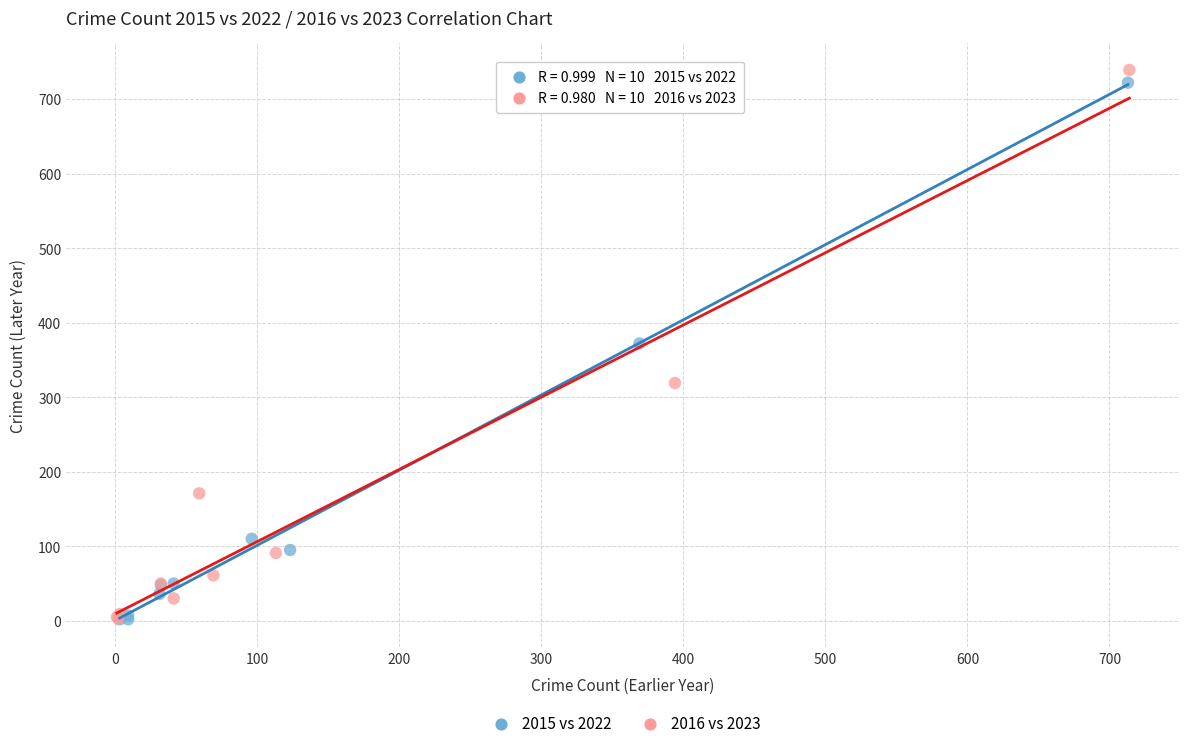

Which series has the largest Y range (max minus min)?

2016 vs 2023